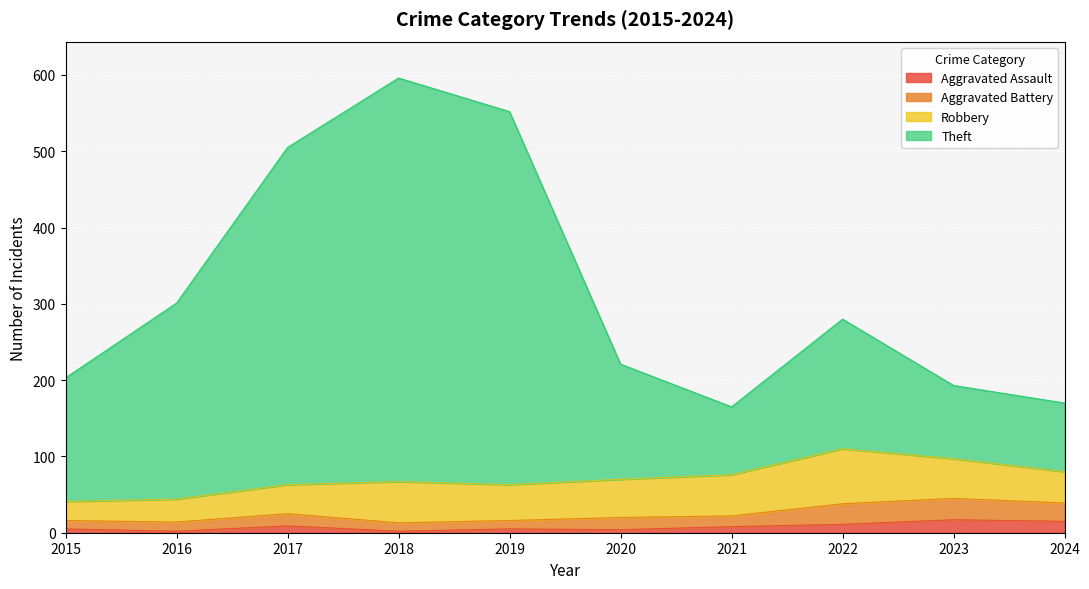

What are all the series names shown in the legend?

Aggravated Assault, Aggravated Battery, Robbery, Theft